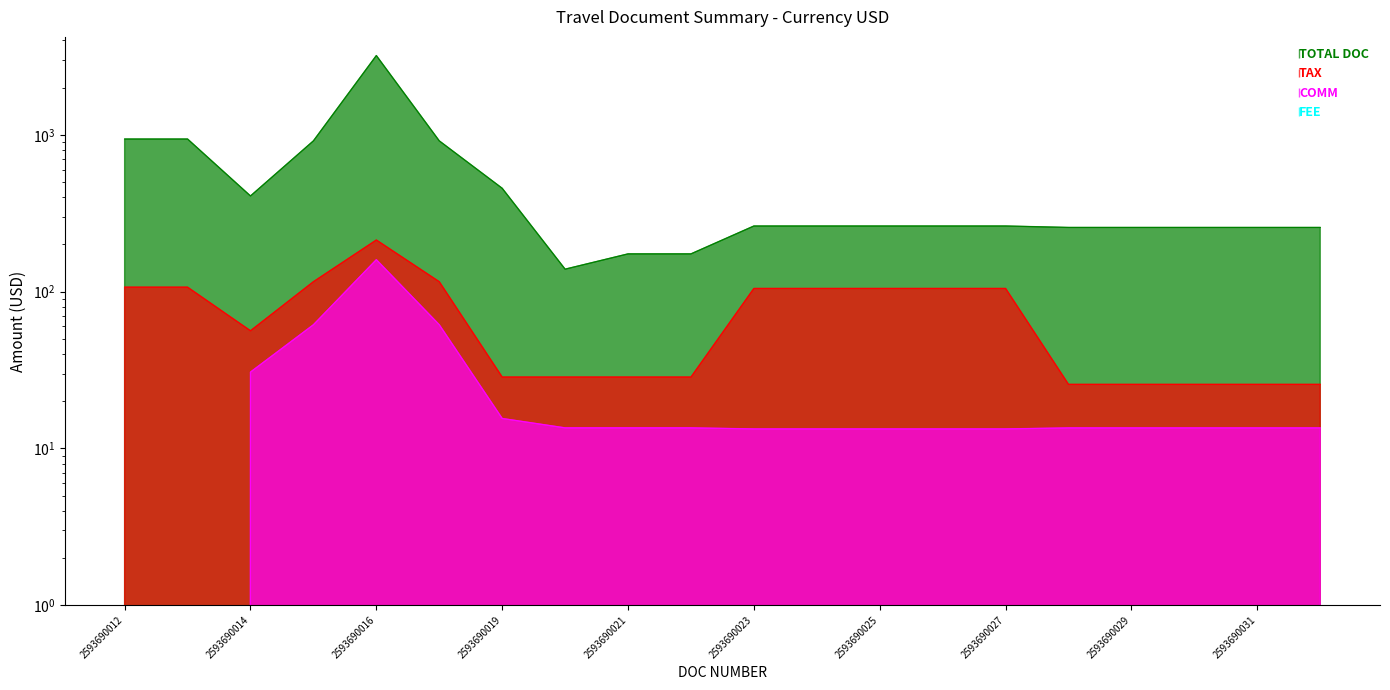

Which has a higher value, 2593690032 or 2593690019?

2593690019